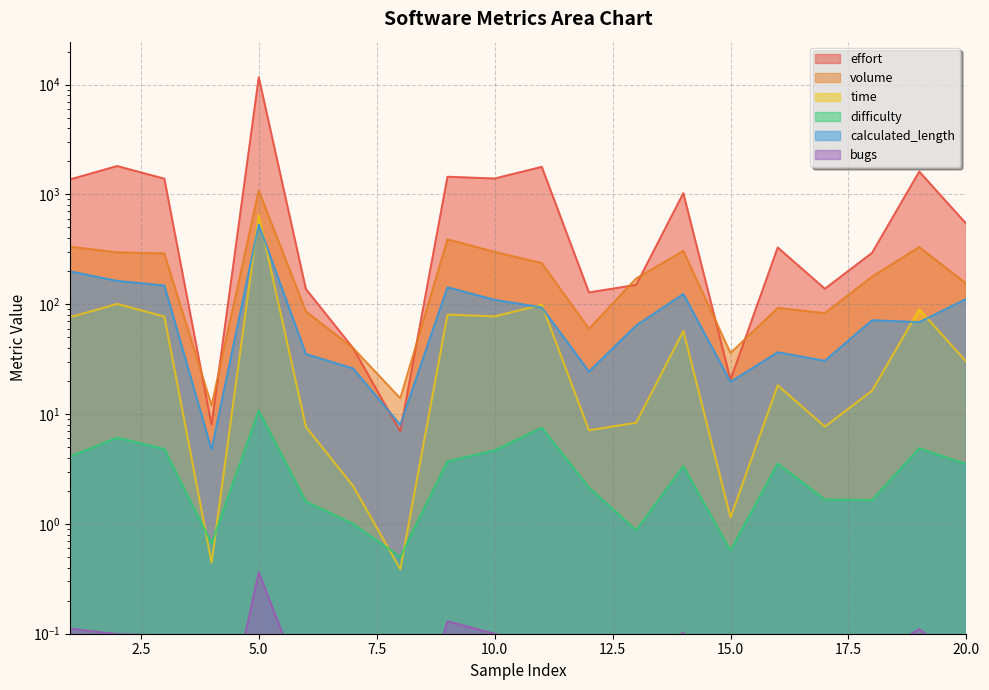

List the series in order of their peak value, highest first.

effort, volume, time, calculated_length, difficulty, bugs